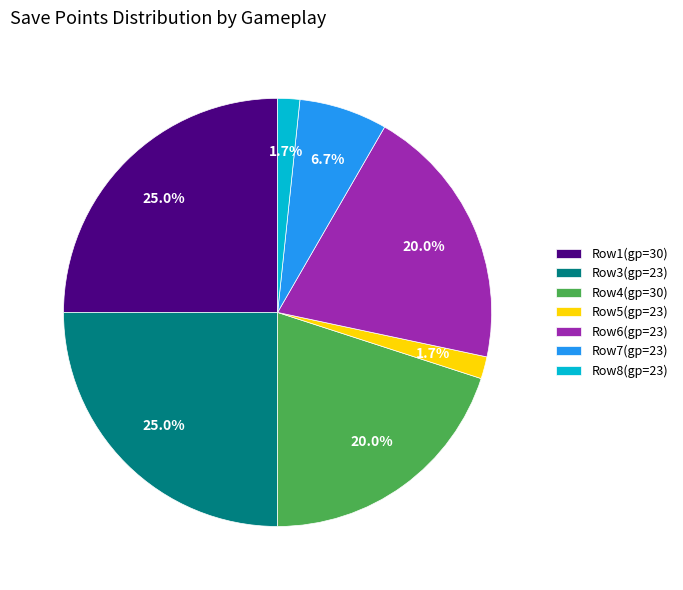

Is the sum of Row5(gp=23) and Row8(gp=23) greater than half?

No